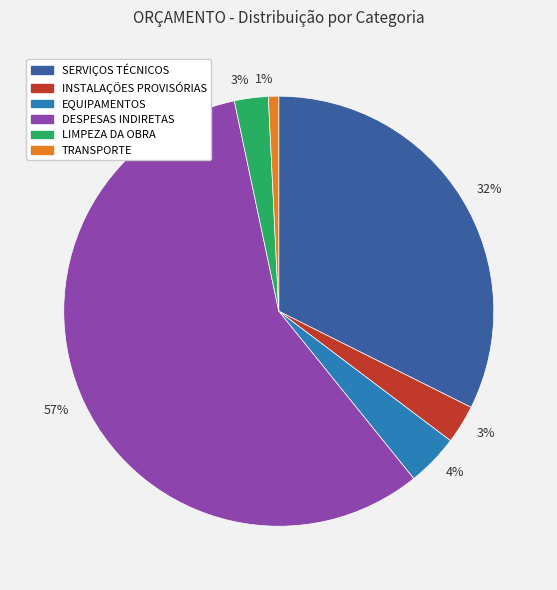

Is there a majority slice in this chart?

Yes